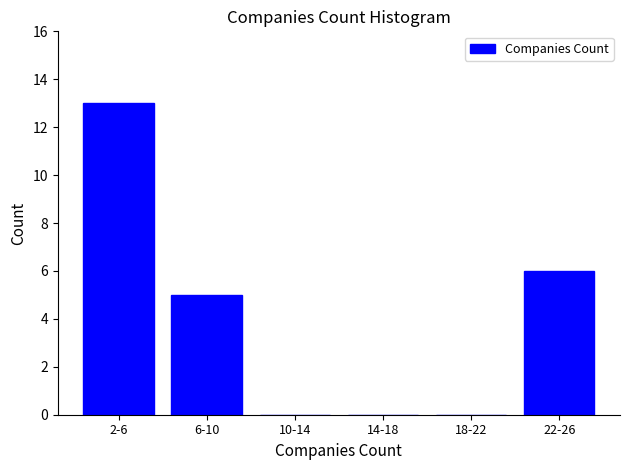

Reading left to right, list all the values displayed in this chart.

2-6=13	6-10=5	10-14=0	14-18=0	18-22=0	22-26=6